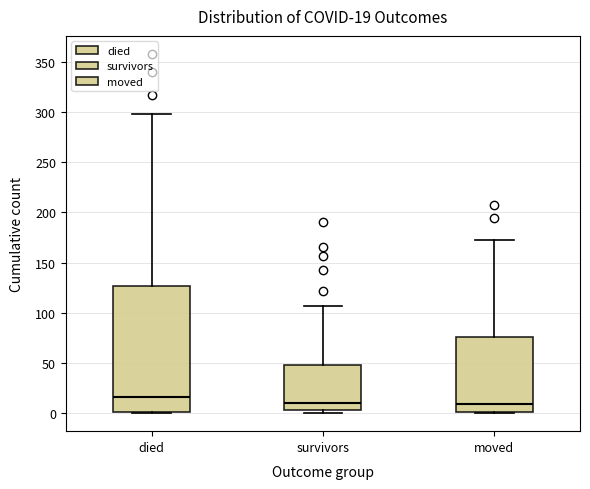

Which box's median line is the highest?

died